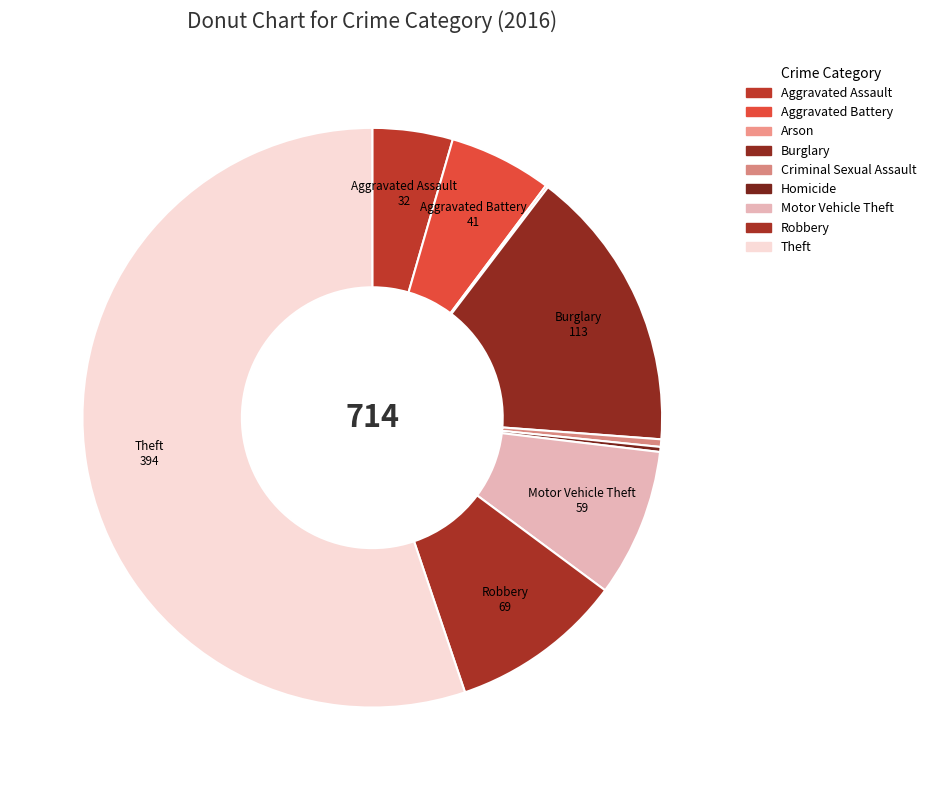

To the nearest percent, what is the average slice percentage?

11%